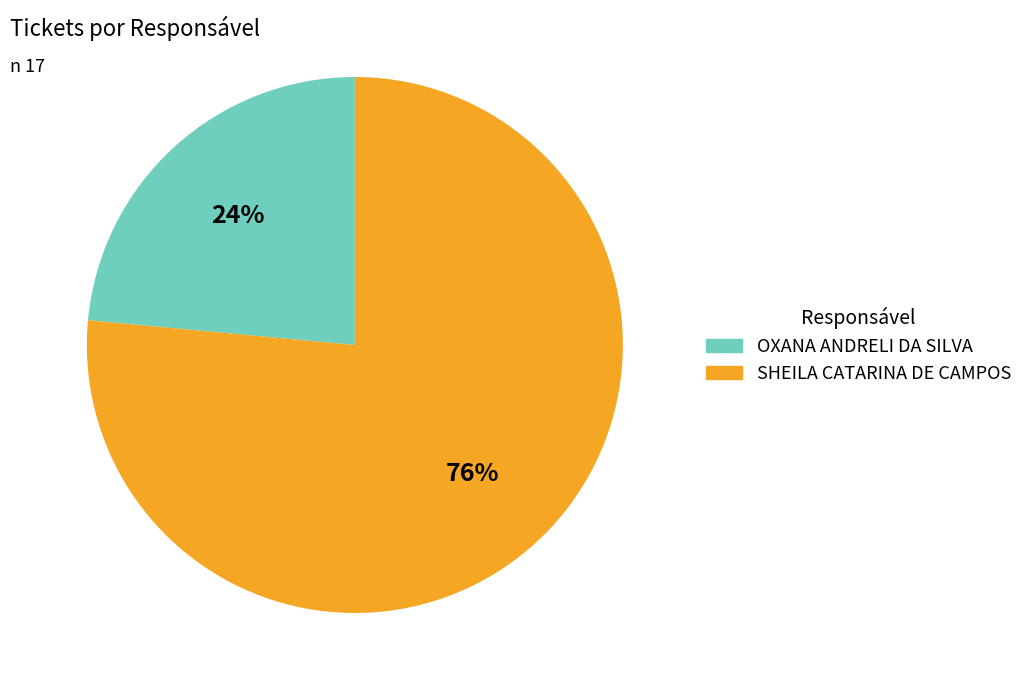

Is SHEILA CATARINA DE CAMPOS the majority of the pie?

Yes